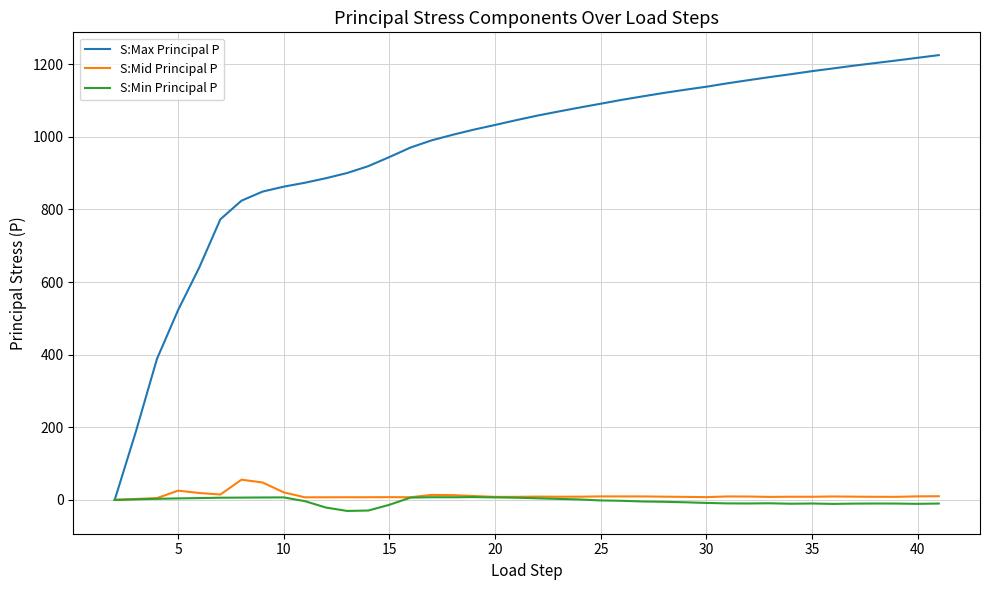

Which series has the largest range (max minus min)?

S:Max Principal P